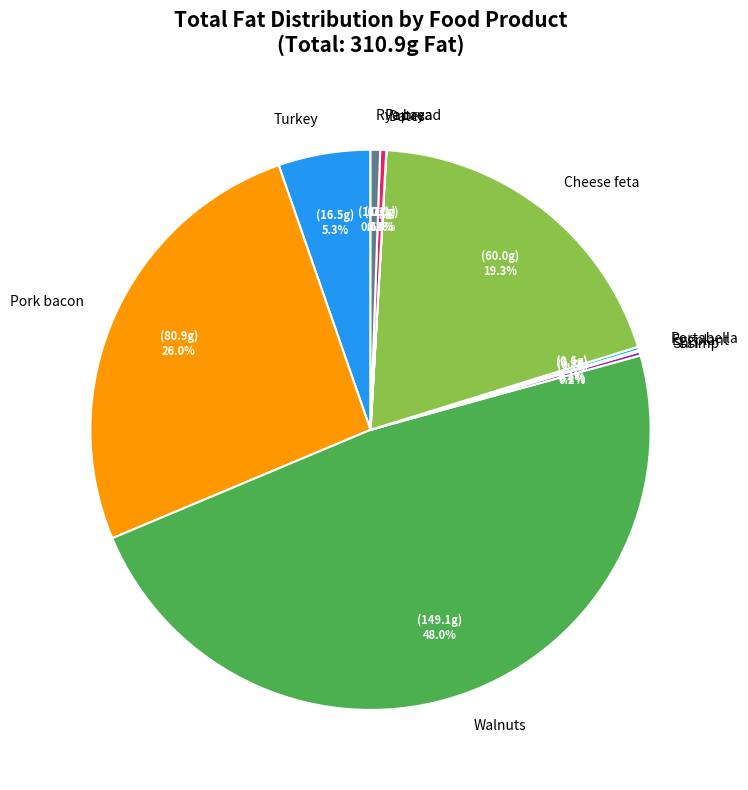

What is the largest slice in the pie chart?

Walnuts